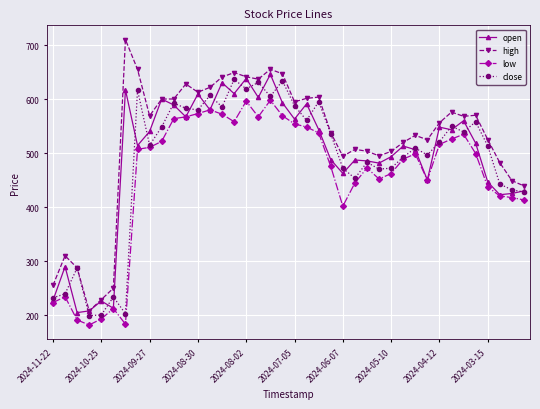

At how many categories does at least one series exceed 377?

34